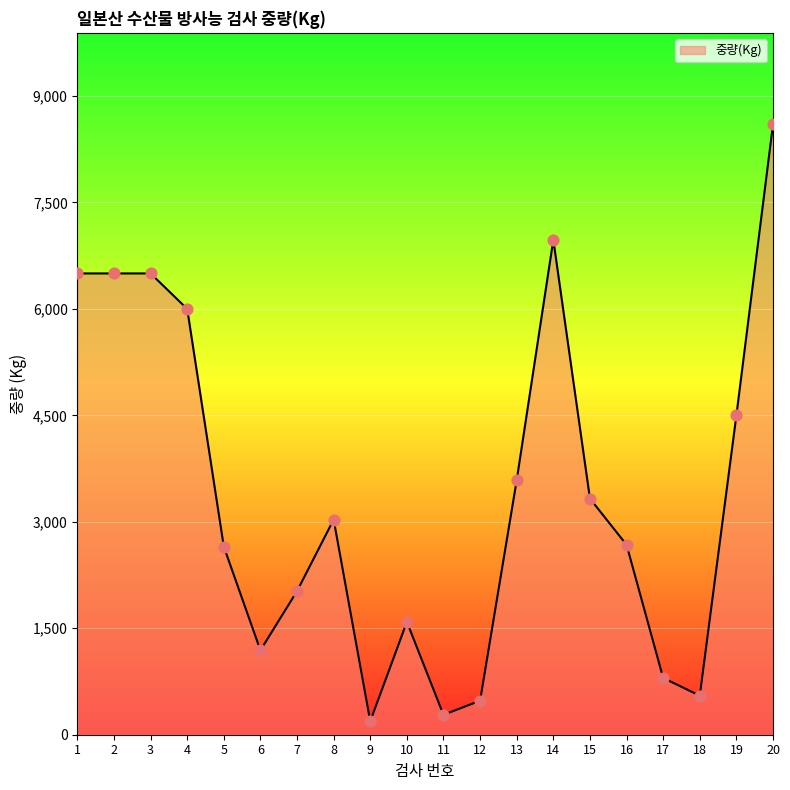

What is the ratio of the value at 14 to the value at 4?

1.2